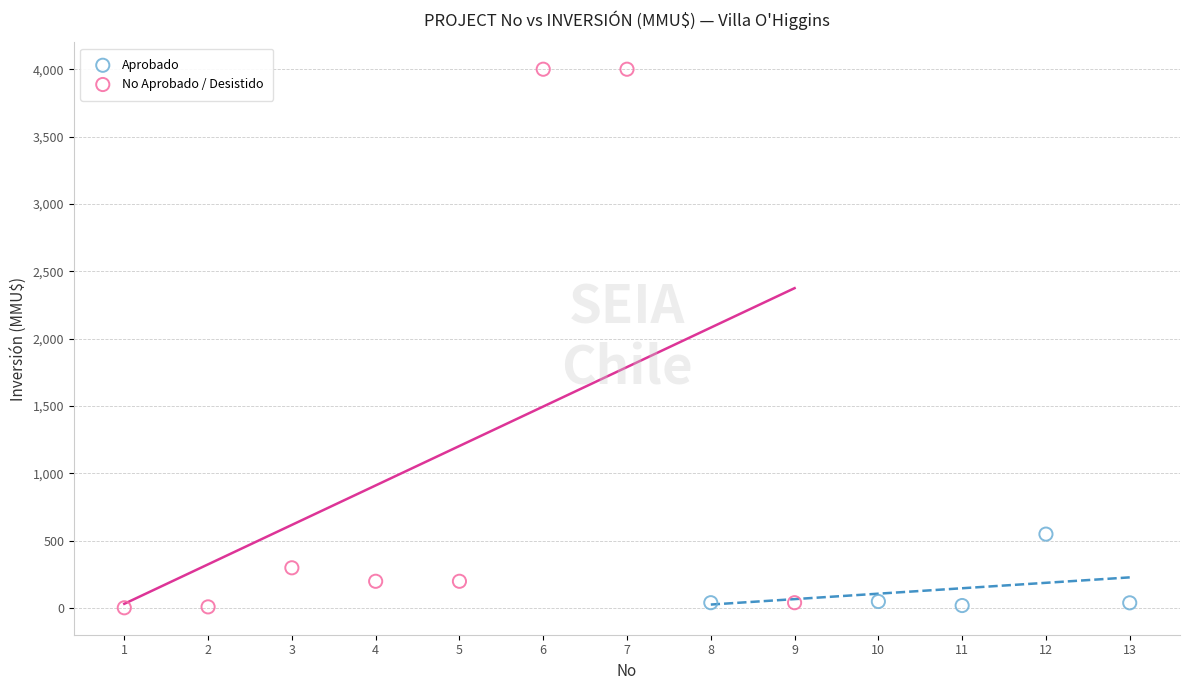

Which series reaches the maximum Y coordinate?

No Aprobado / Desistido